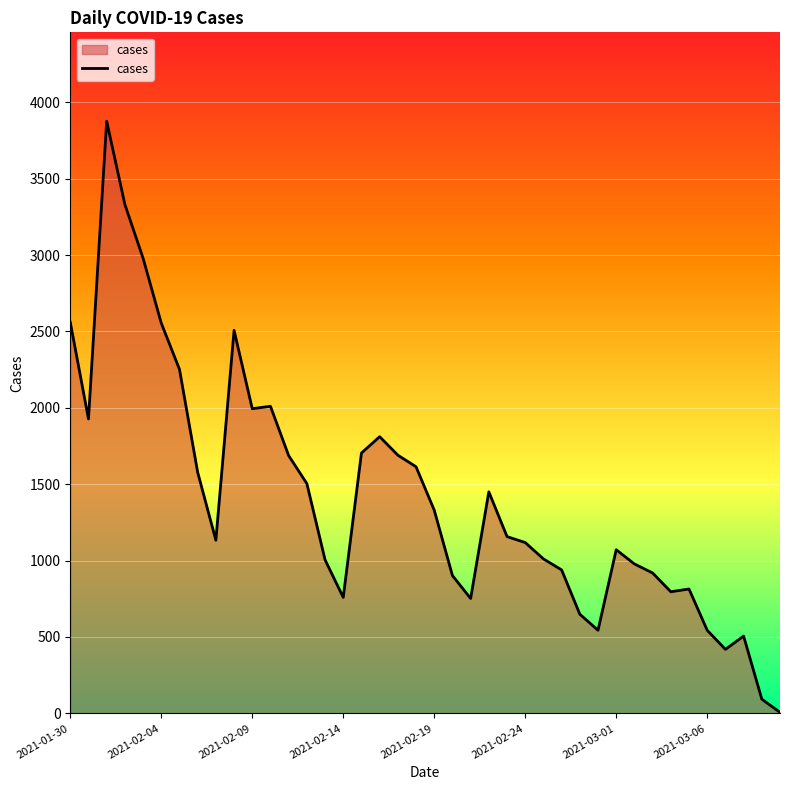

What is the greatest value displayed?

3876